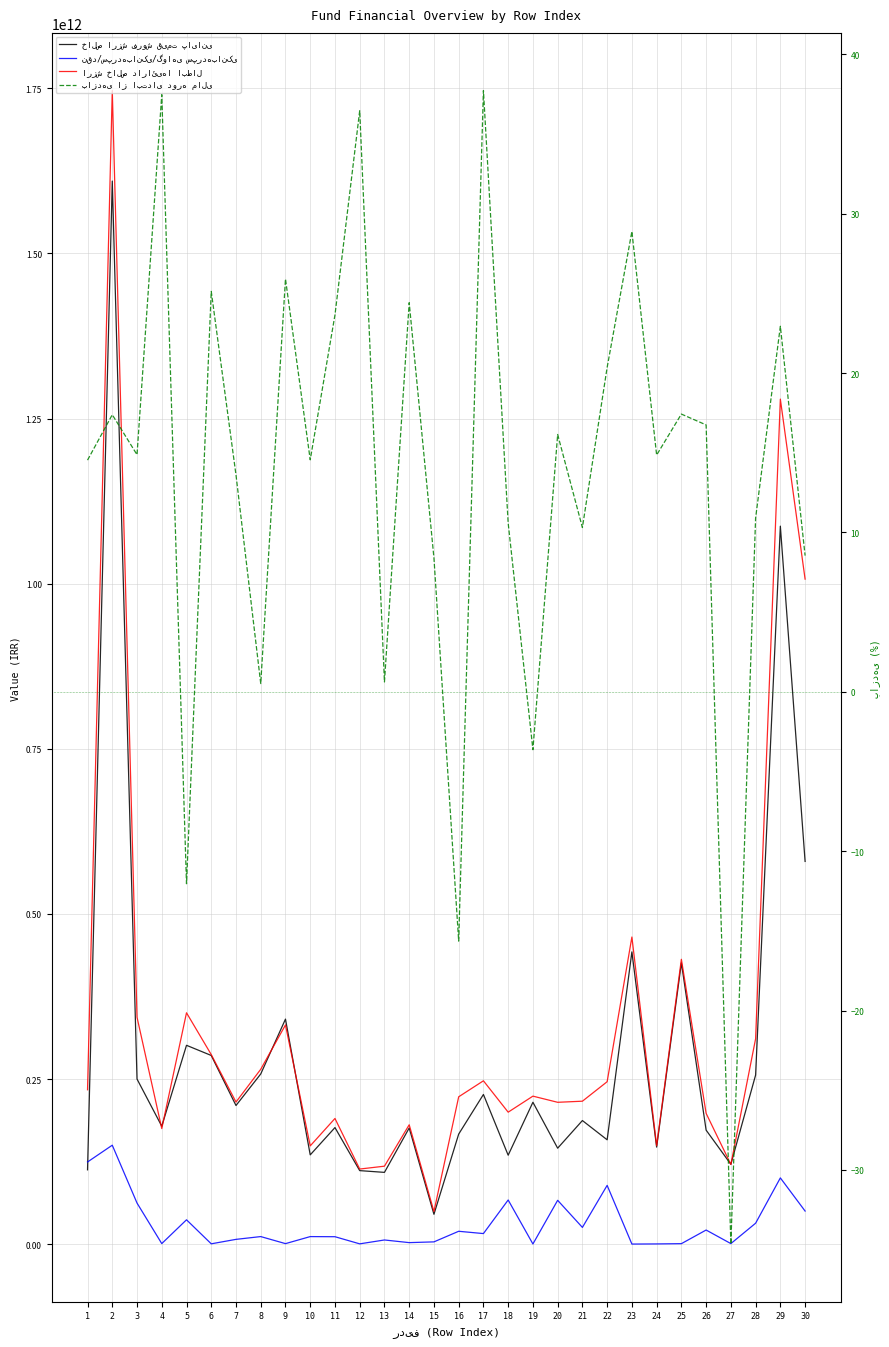

At which label is نقد/سپرده‌بانکی/گواهی سپرده‌بانکی closest to 74954098582?

18